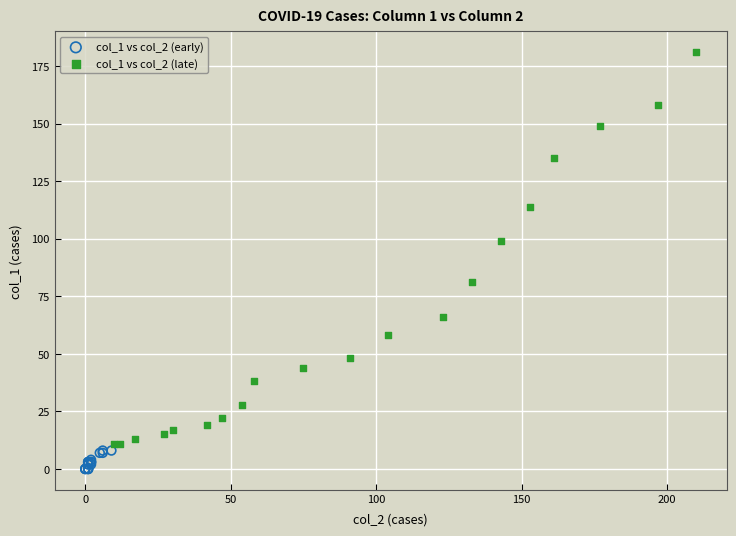

Which series contains the lowest Y value?

col_1 vs col_2 (early)